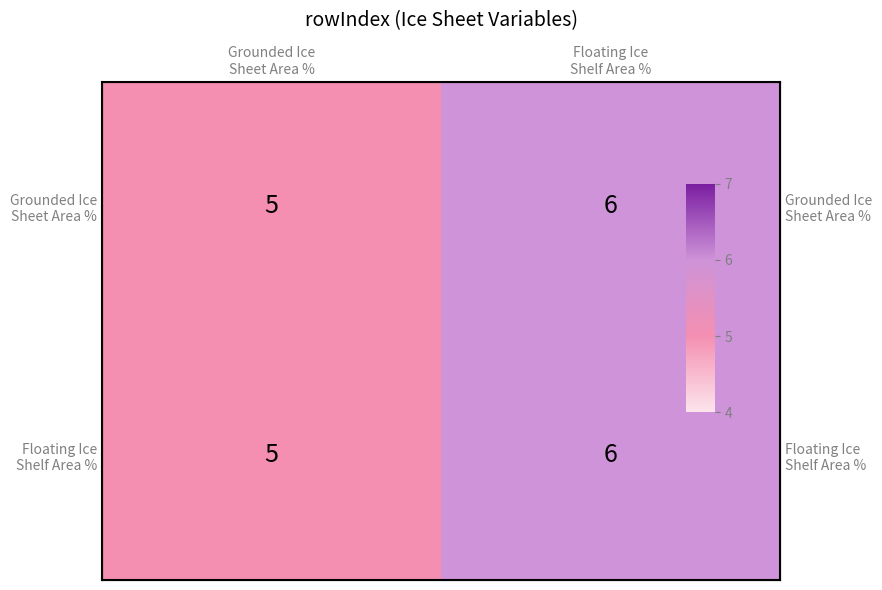

What is the average value of the Grounded Ice Sheet Area % series?

6